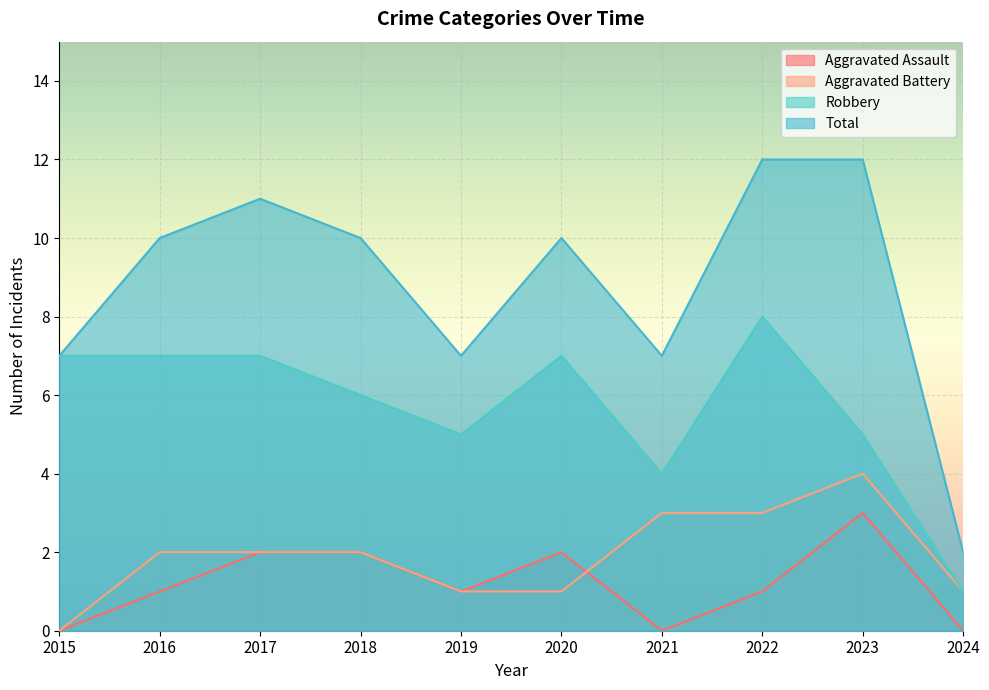

At which label does Total first exceed 10?

2017